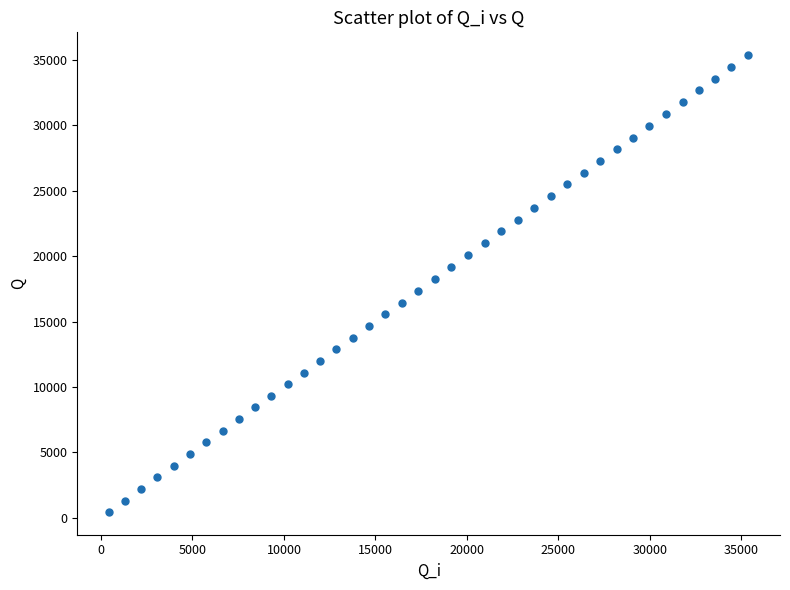

What is the range of Y values (max minus min)?

34924